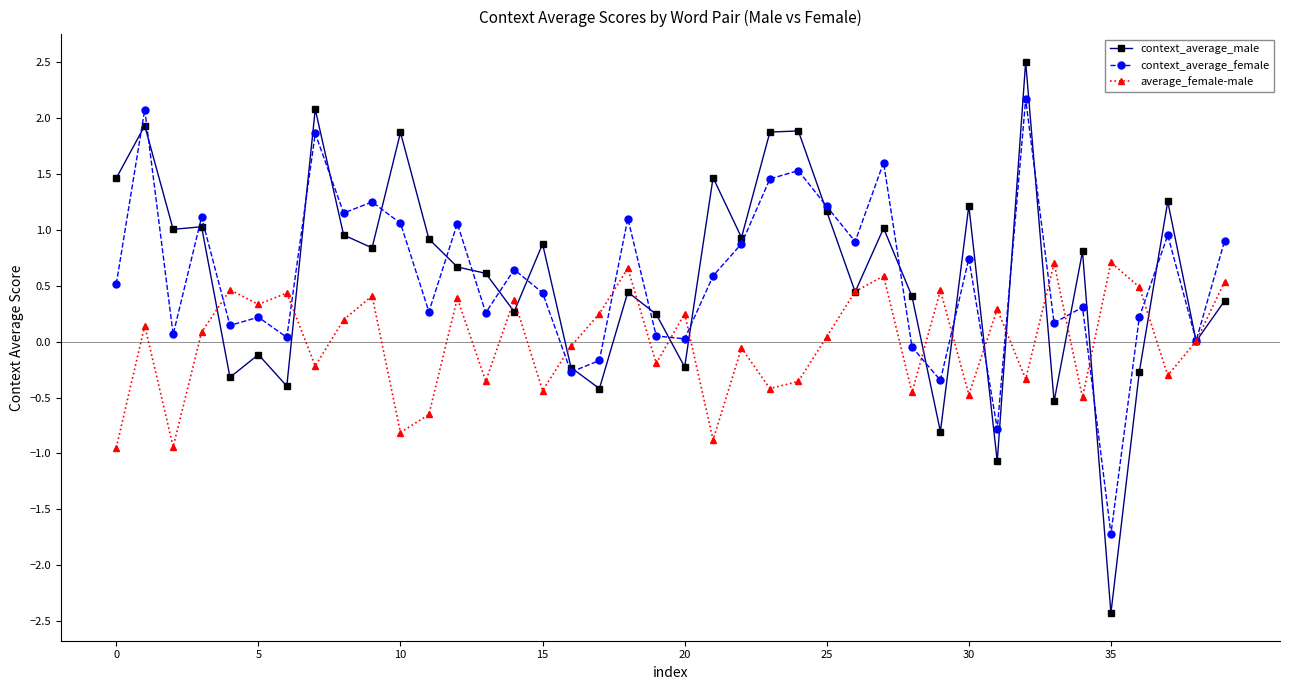

Does the chart display data point markers on the line(s)?

Yes